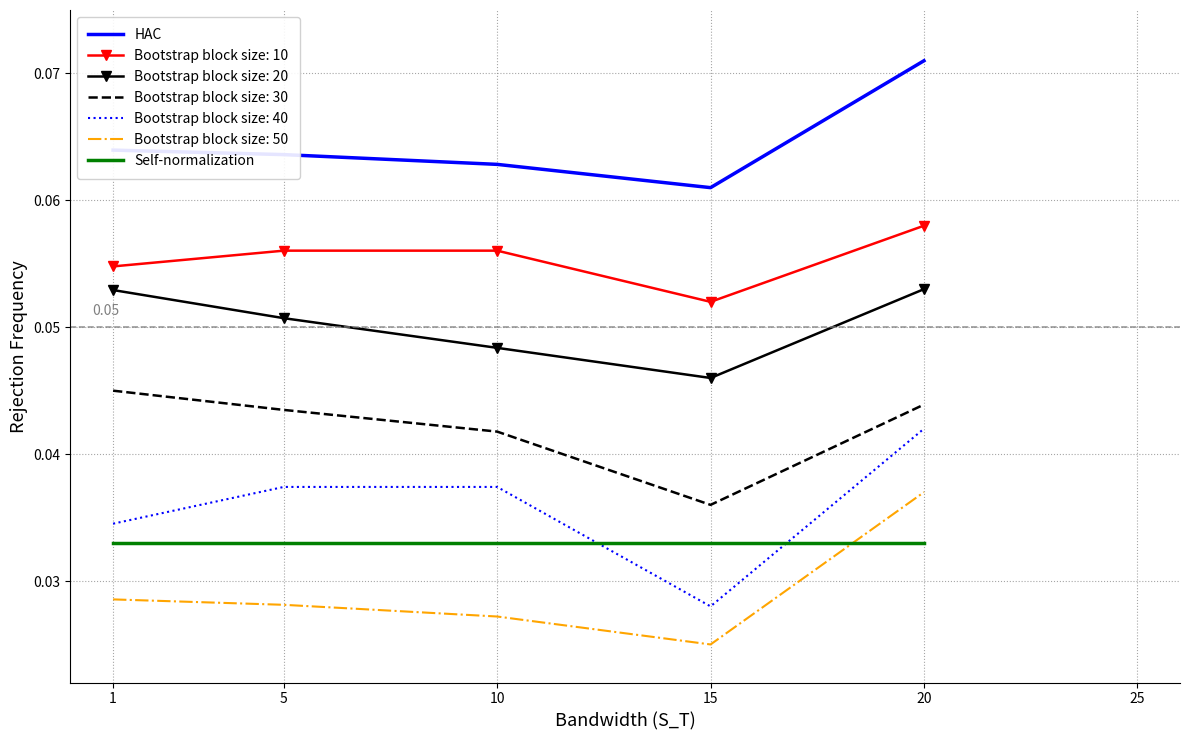

Is it true that Bootstrap block size: 40 equals 0.1 at 5?

False